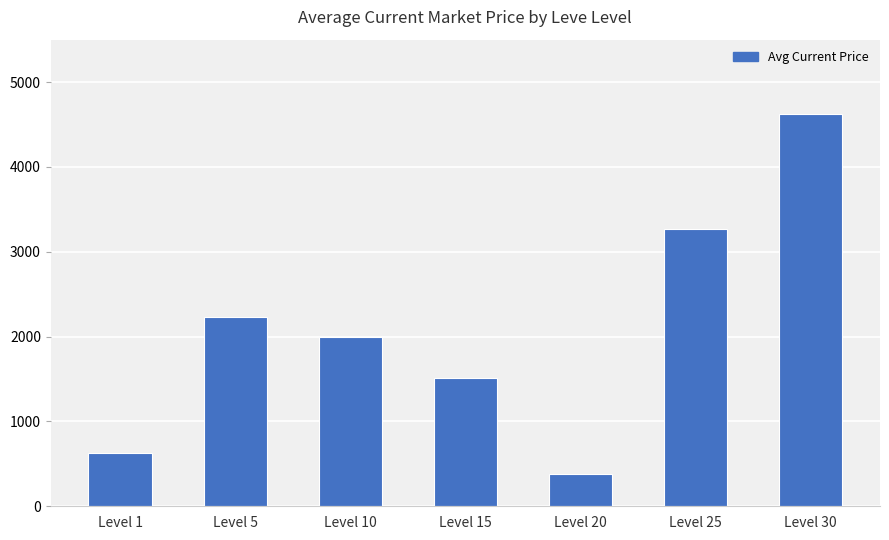

How many data points are above 1999?

4